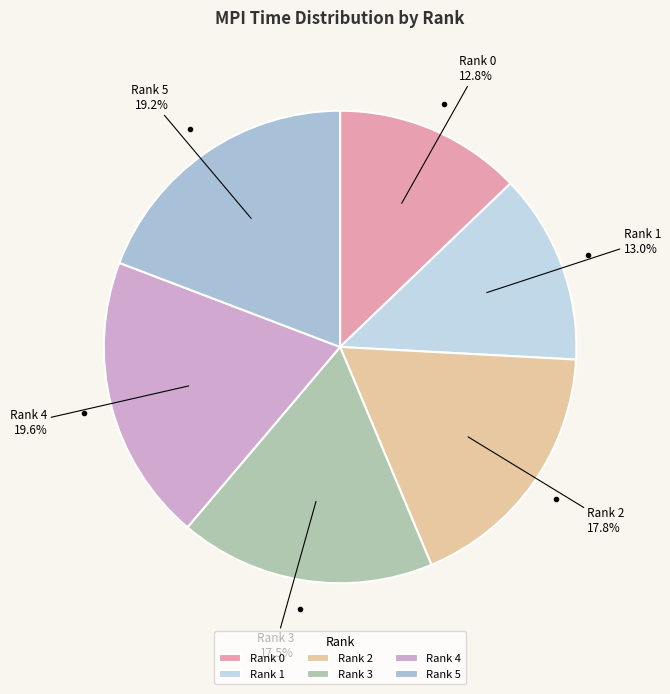

Which has a higher value, Rank 4 or Rank 2?

Rank 4